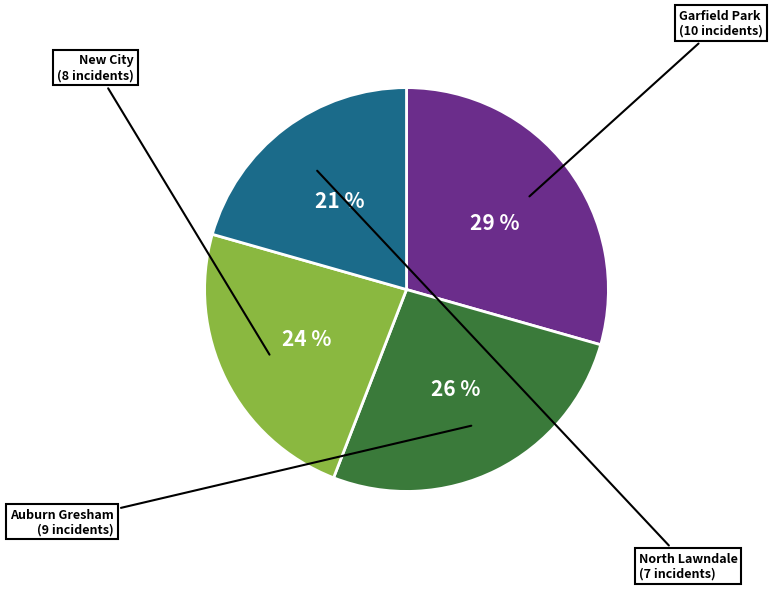

Is there any slice that represents more than half of the pie?

No